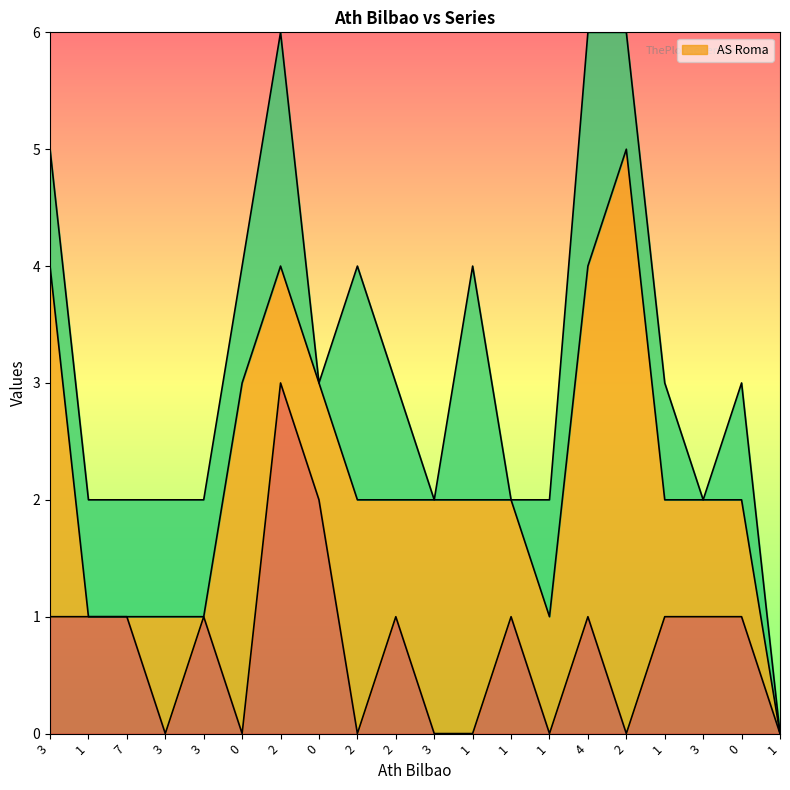

Reading left to right, transcribe all the data shown in this chart.

_: 1	1	1	0	1	0	3	2	0	1	0	0	1	0	1	0	1	1	1	0
AS Roma: 3	0	0	1	0	3	1	1	2	1	2	2	1	1	3	5	1	1	1	0
__: 1	1	1	1	1	1	2	0	2	1	0	2	0	1	2	1	1	0	1	0